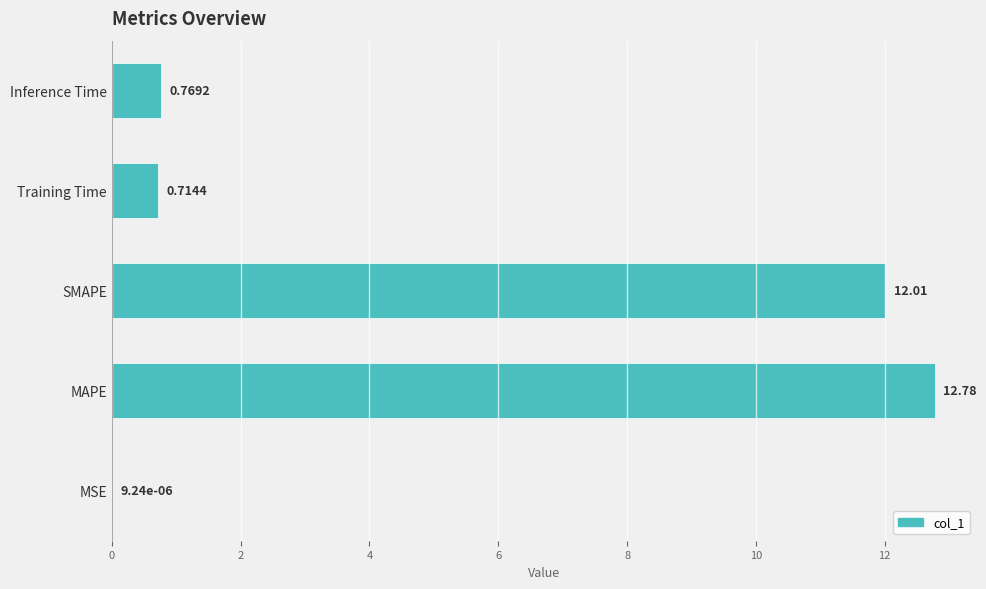

Where is the data nearest to the value 6?

Inference Time